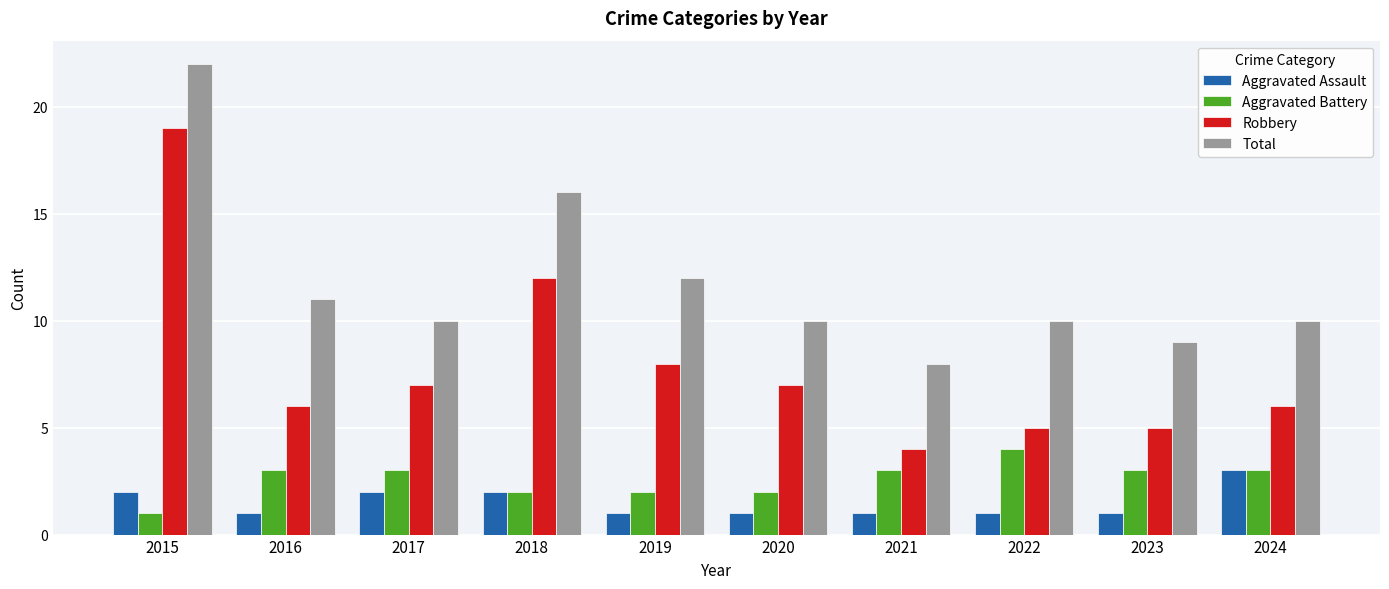

Which series has the widest spread of values?

Robbery